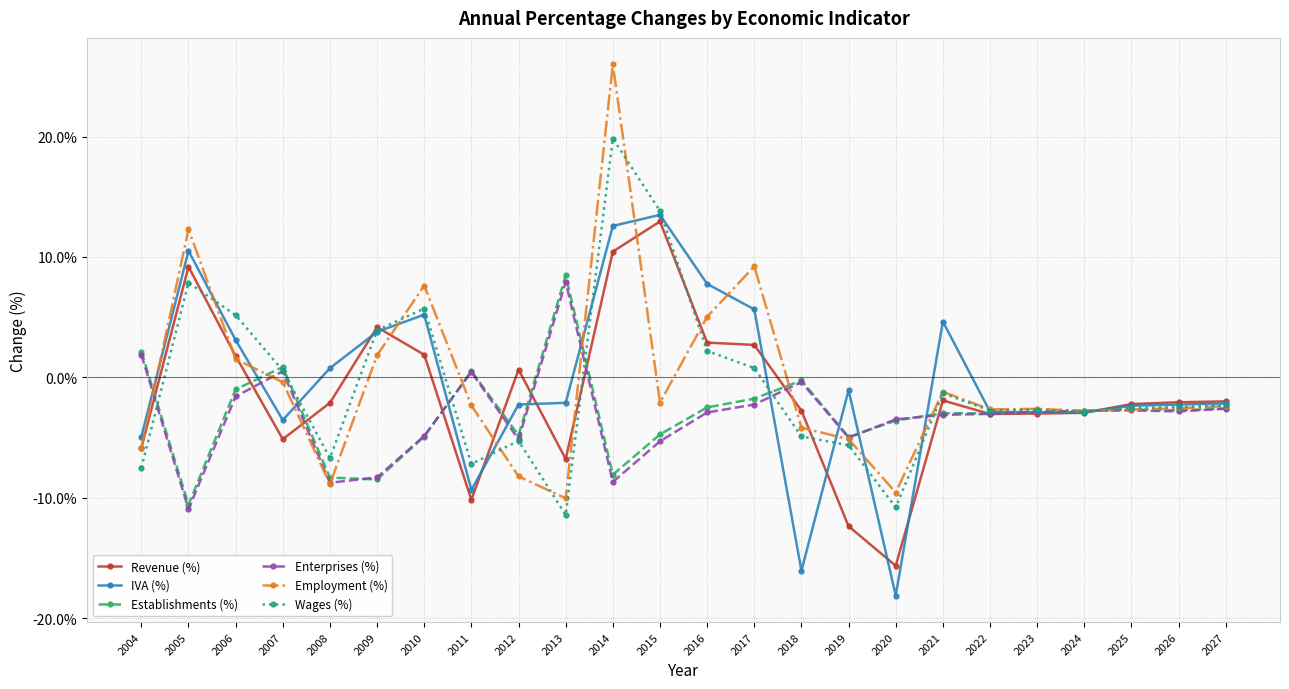

Is it true that Revenue (%) equals 0.7 at 2012?

True